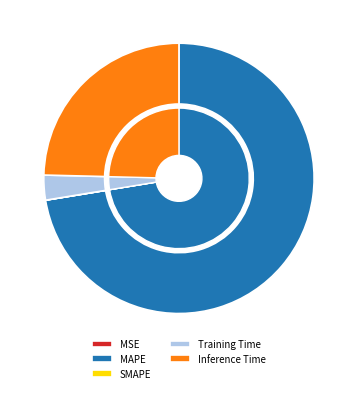

Count the number of slices in the pie.

5